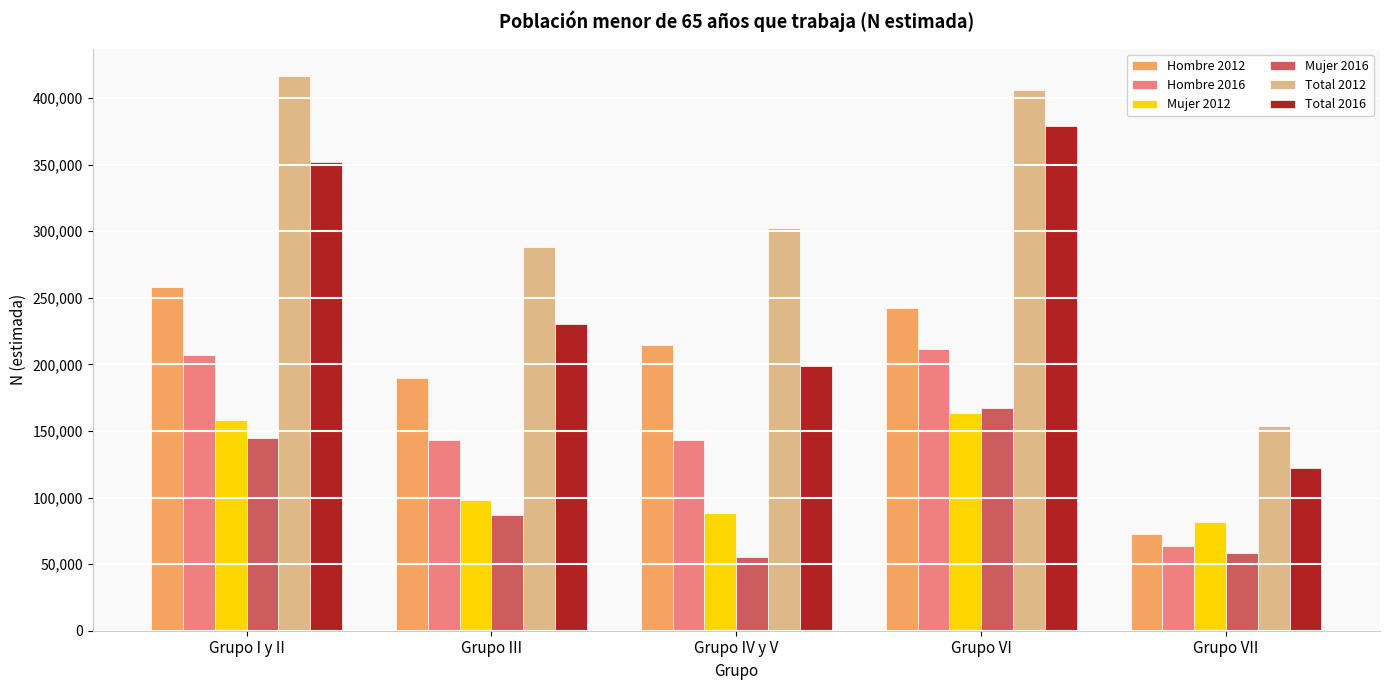

Which label corresponds to the largest value in the chart?

Grupo I y II